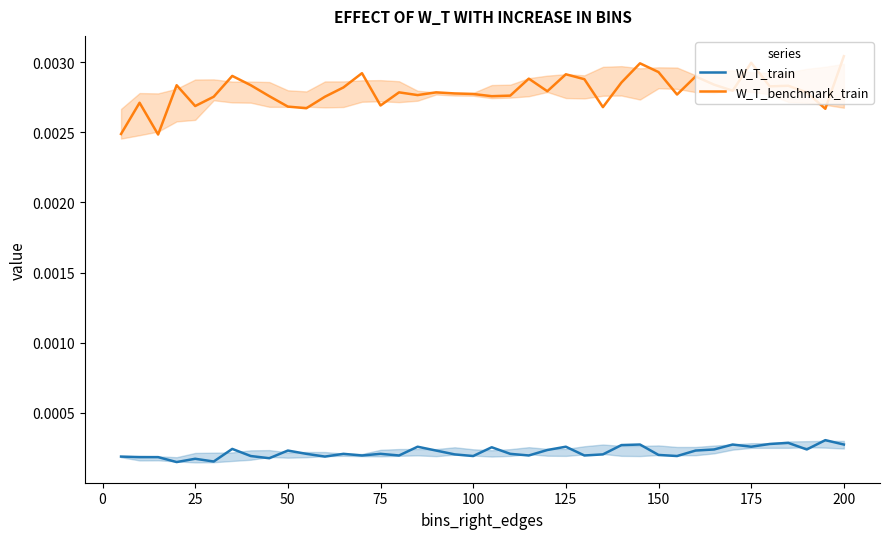

List the series in order of their overall mean, highest first.

W_T_benchmark_train, W_T_train